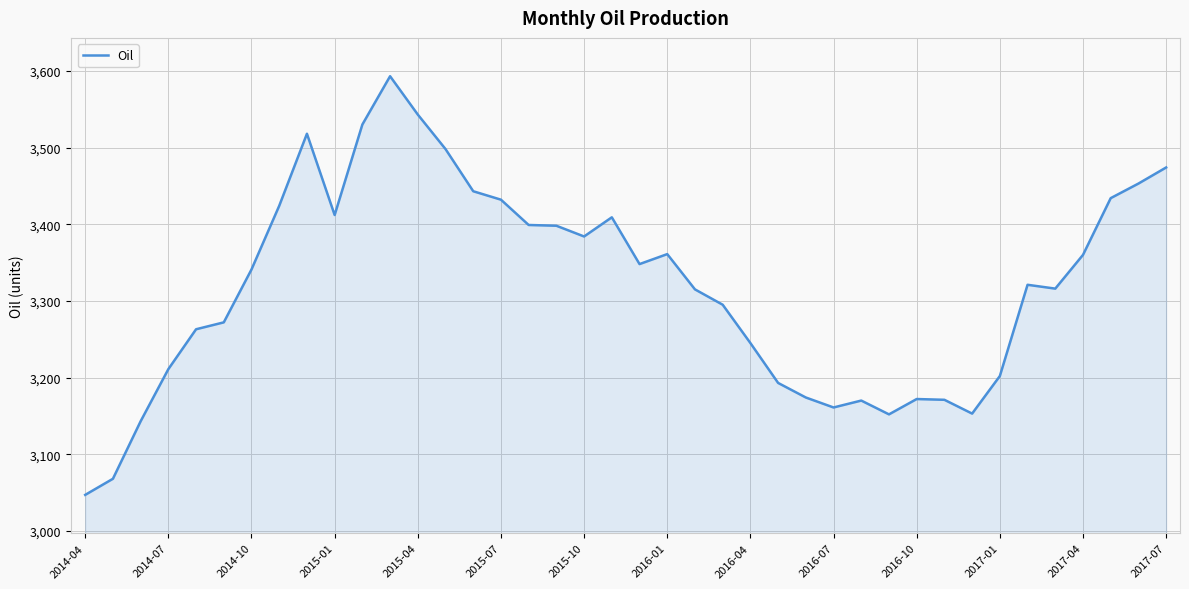

How many values are below 3341?

20